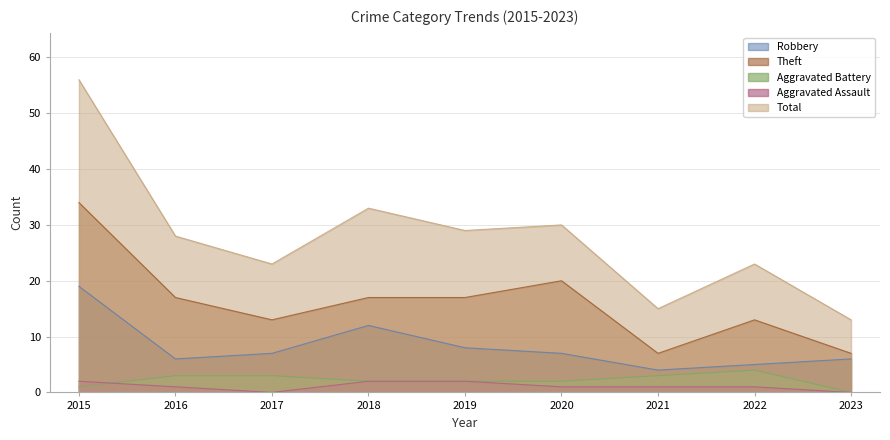

List the series in order of their peak value, highest first.

Total, Theft, Robbery, Aggravated Battery, Aggravated Assault